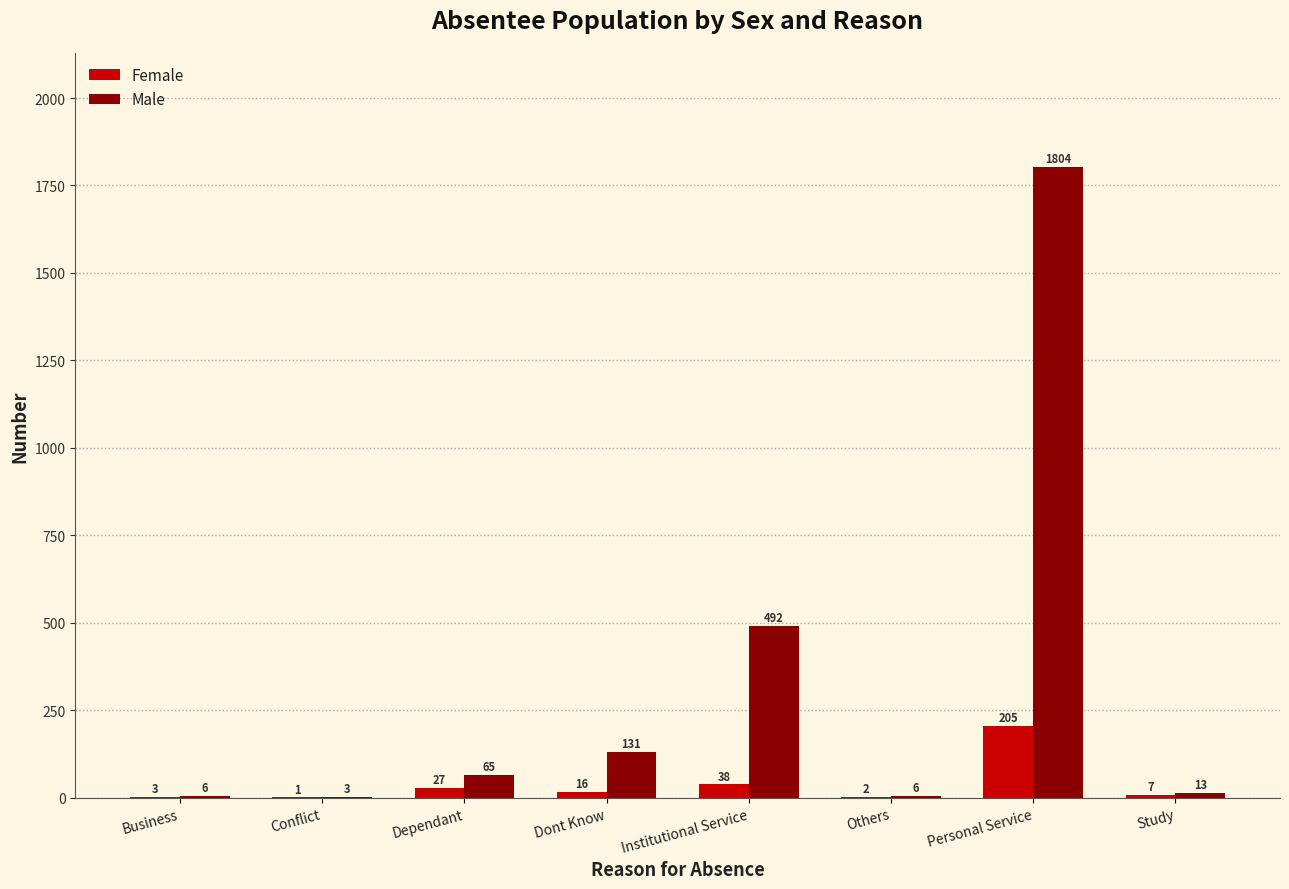

Which series changed the most between Dependant and Study?

Male